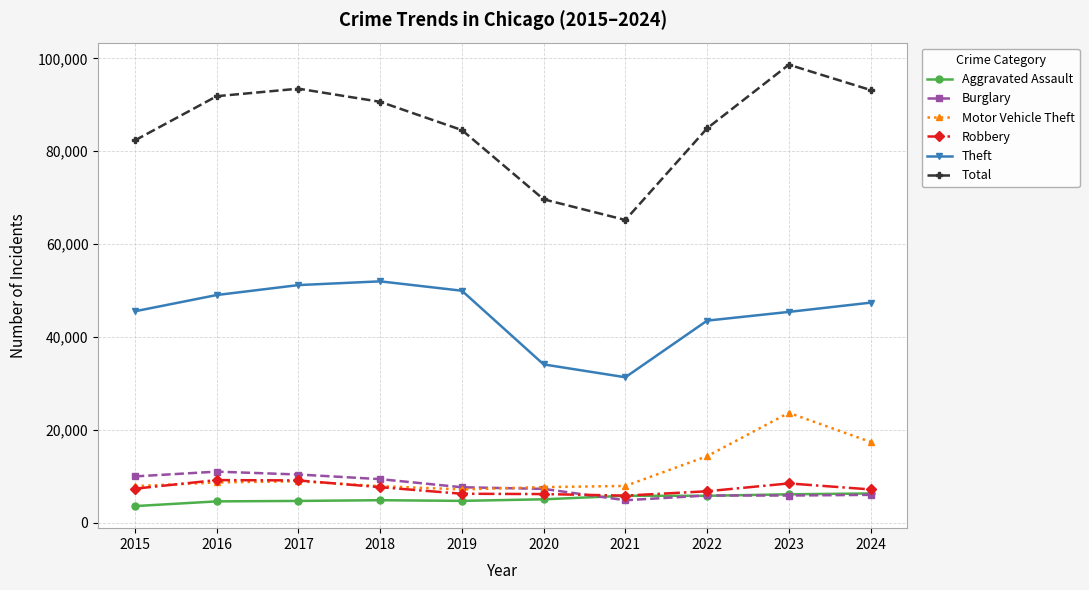

At which label does Theft first exceed 47407?

2016